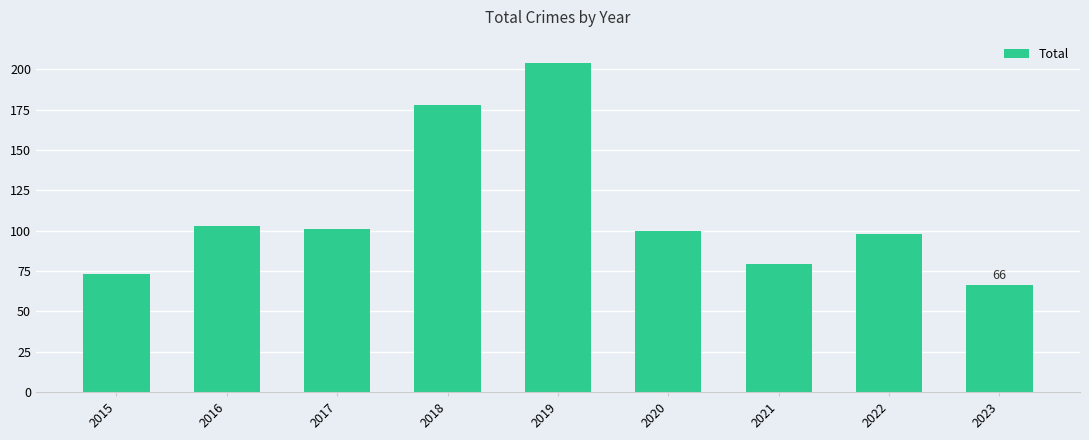

How many values are below 100?

4